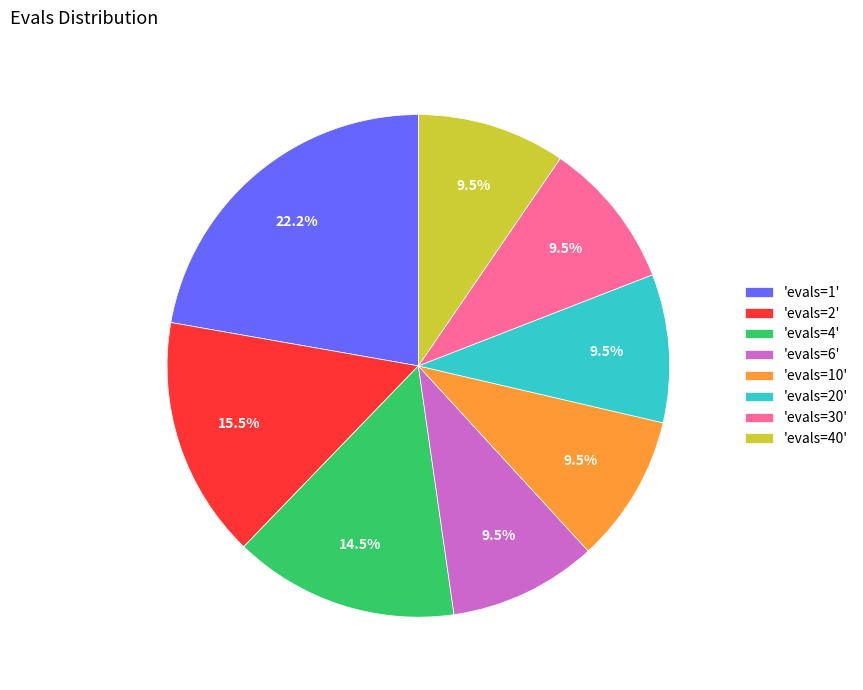

Between 'evals=4' and 'evals=40', which is larger?

'evals=4'